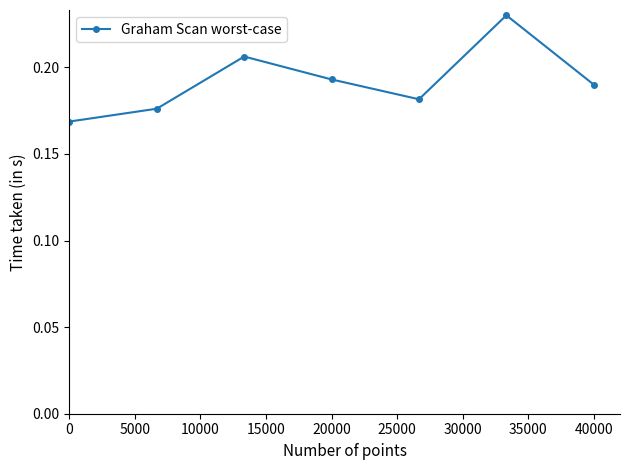

What is the sum of all values?

1.3